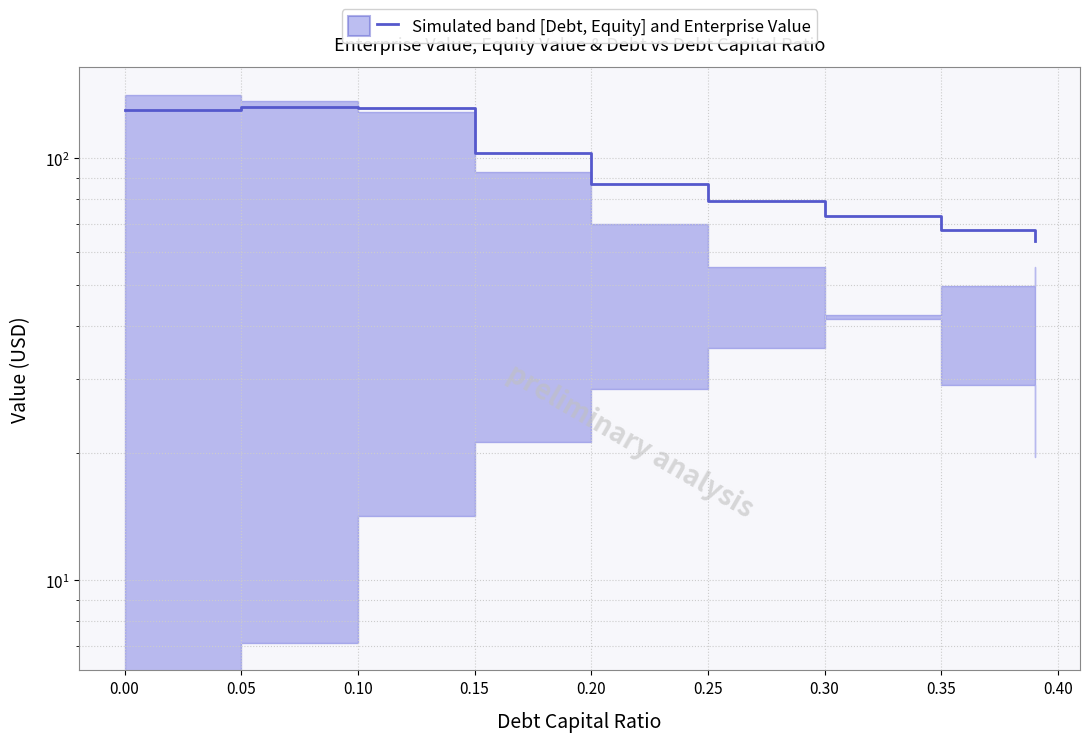

Is this an area chart (filled region under the line)?

No